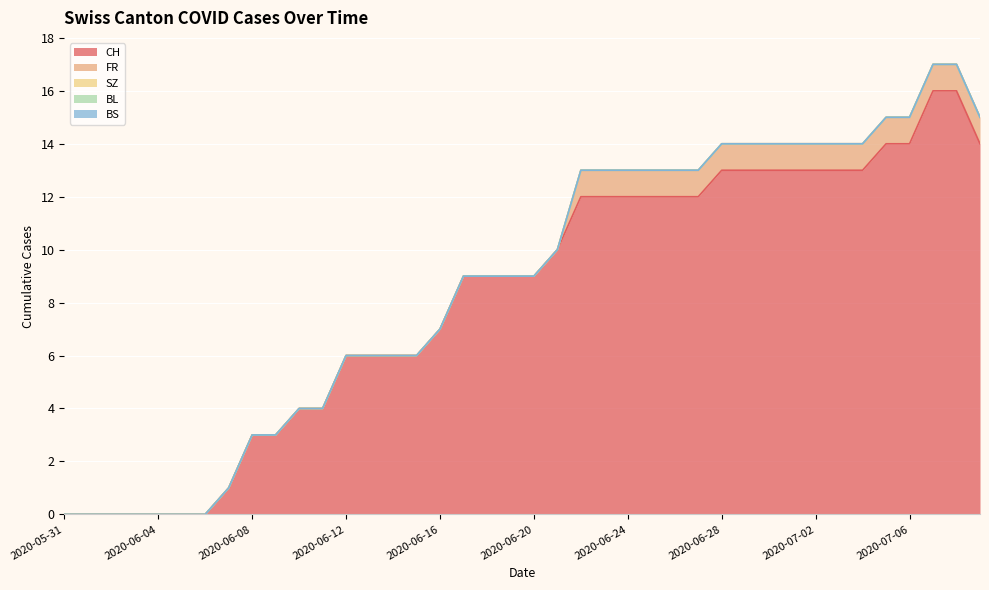

The value of FR at 2020-06-08 is 1. True or false?

False